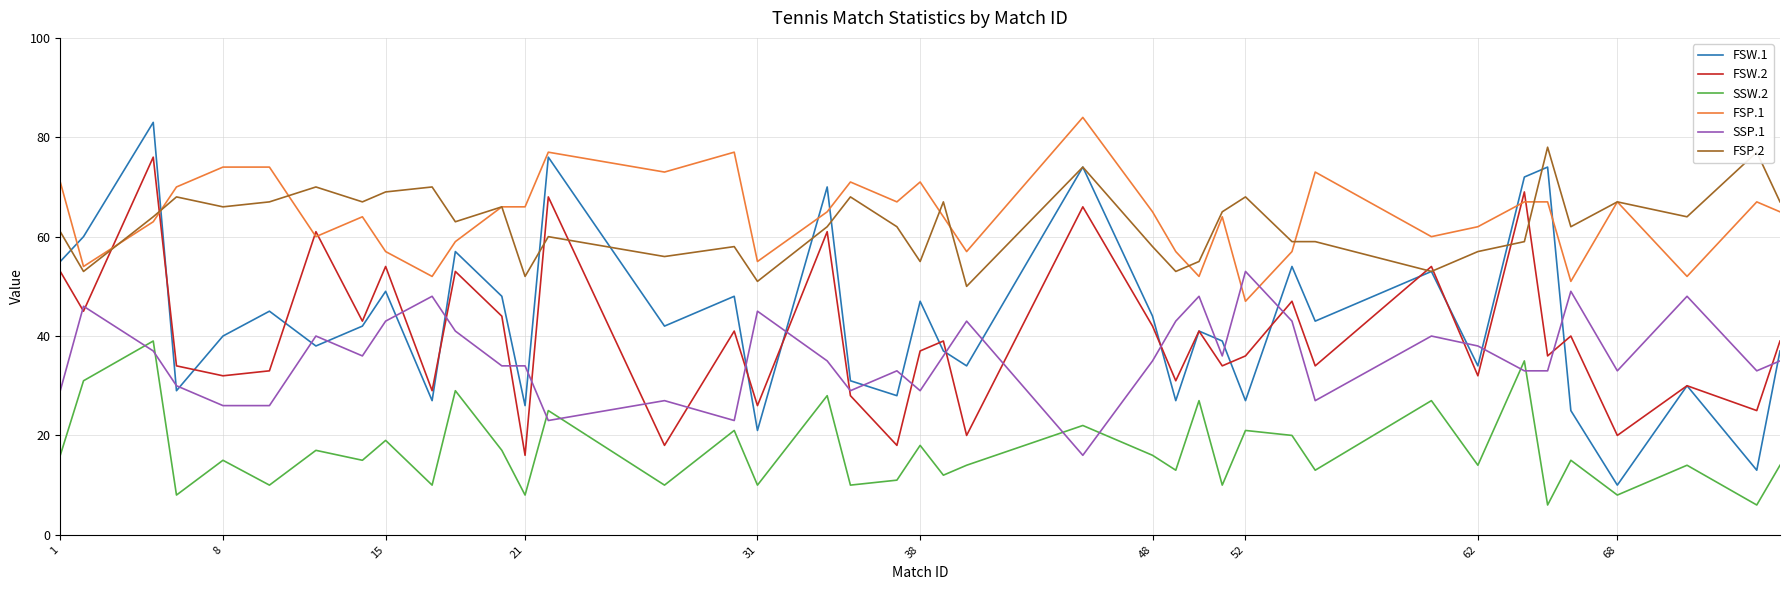

What is the maximum value shown in the chart?

84